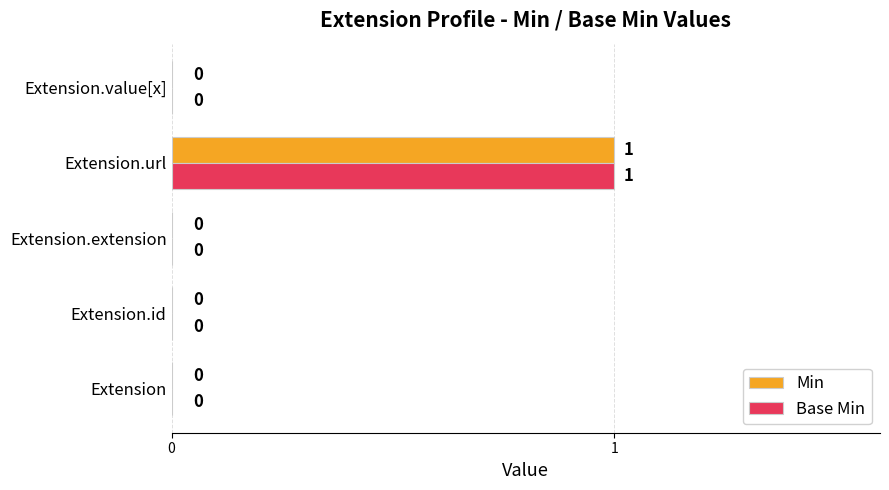

Is the value of Min at Extension.url greater than the value of Base Min at Extension.value[x]?

Yes